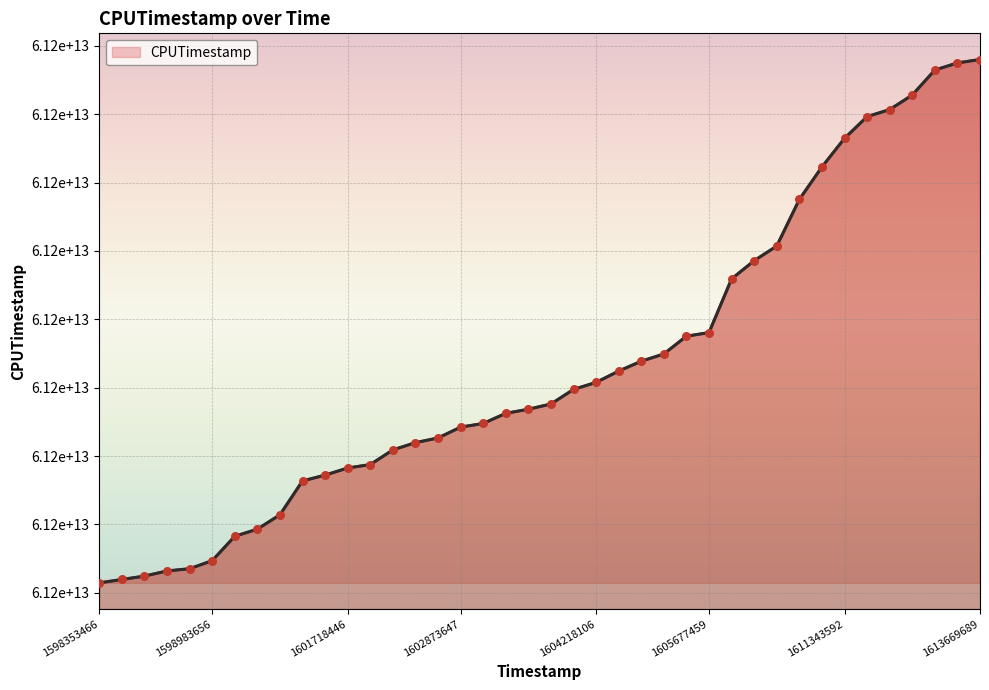

What is the change in value from 32 to 35?

+1677997050